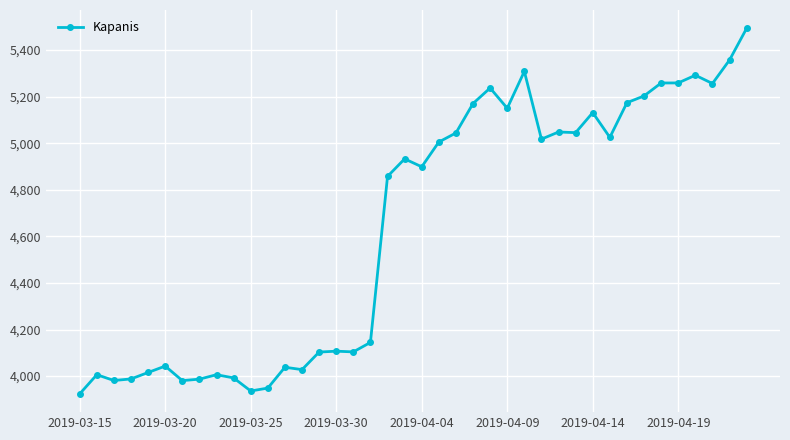

What is the value of the 7th point from the left?

3980.6